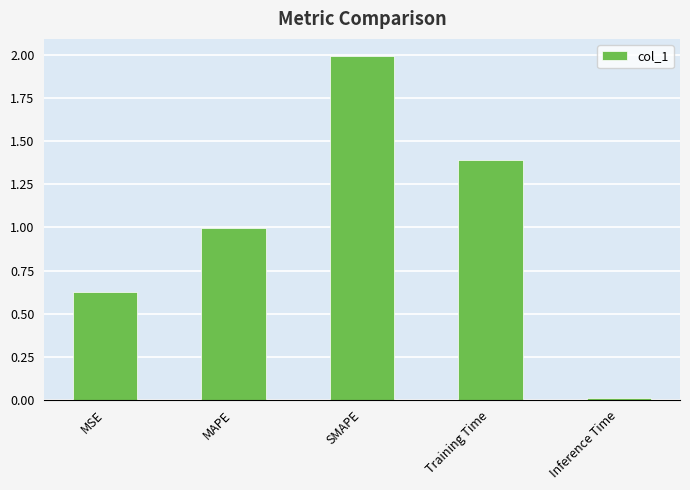

Does the chart contain stacked bars?

No